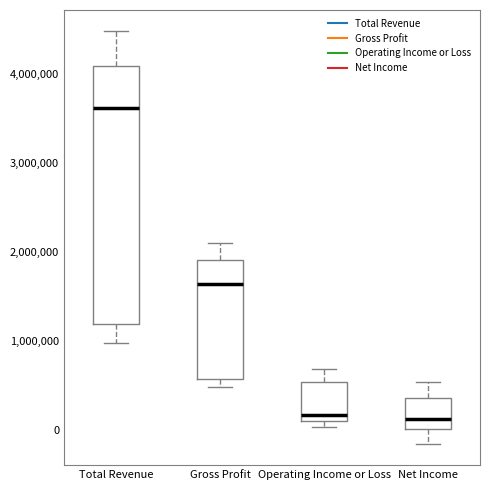

Which box has the highest median line?

Total Revenue